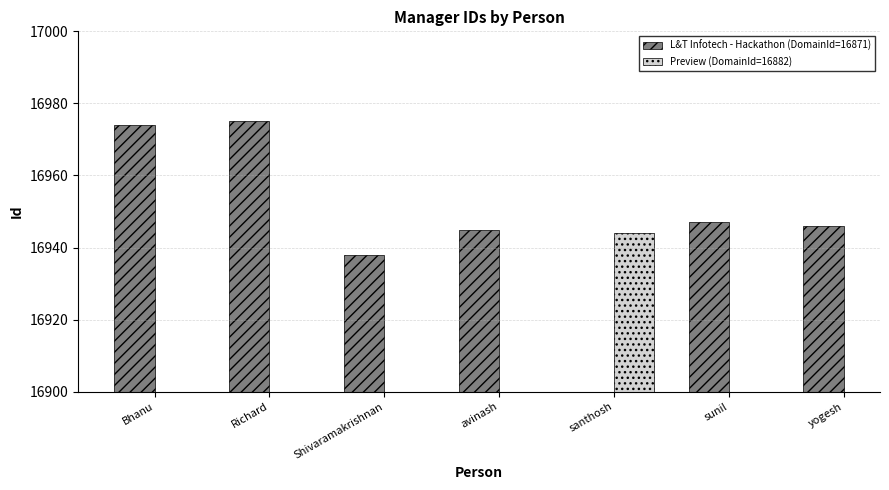

Where does the data first go above 16947?

Bhanu